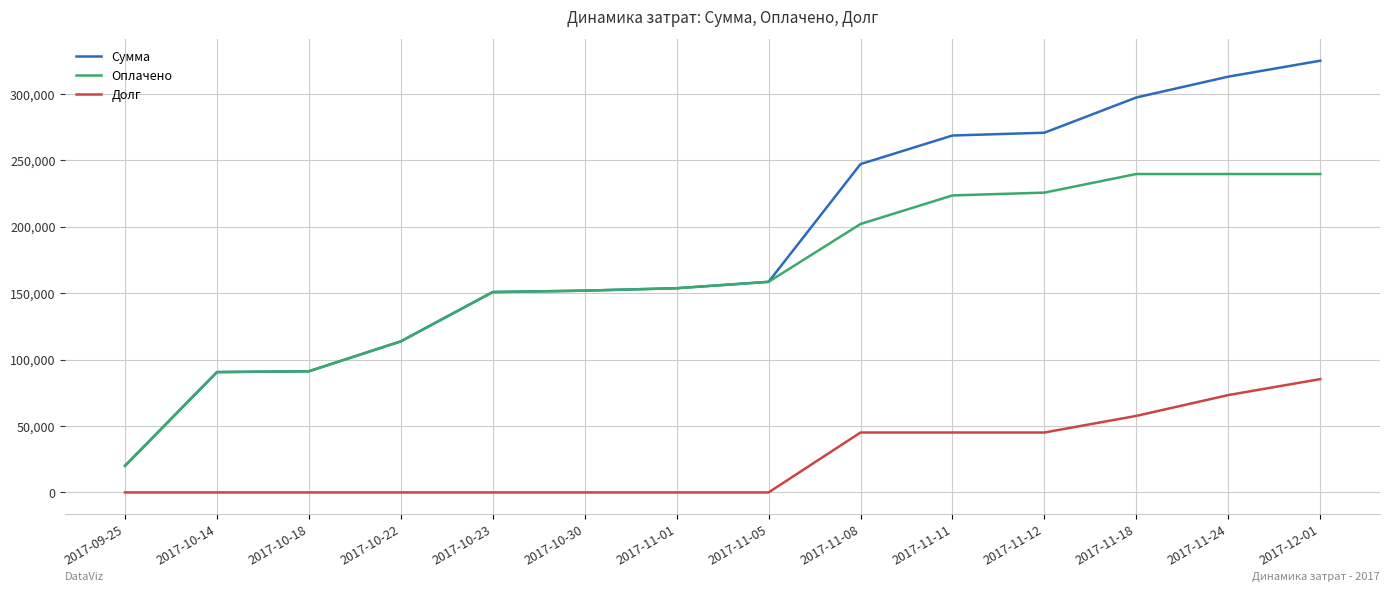

Which series has the largest total across all categories?

Сумма